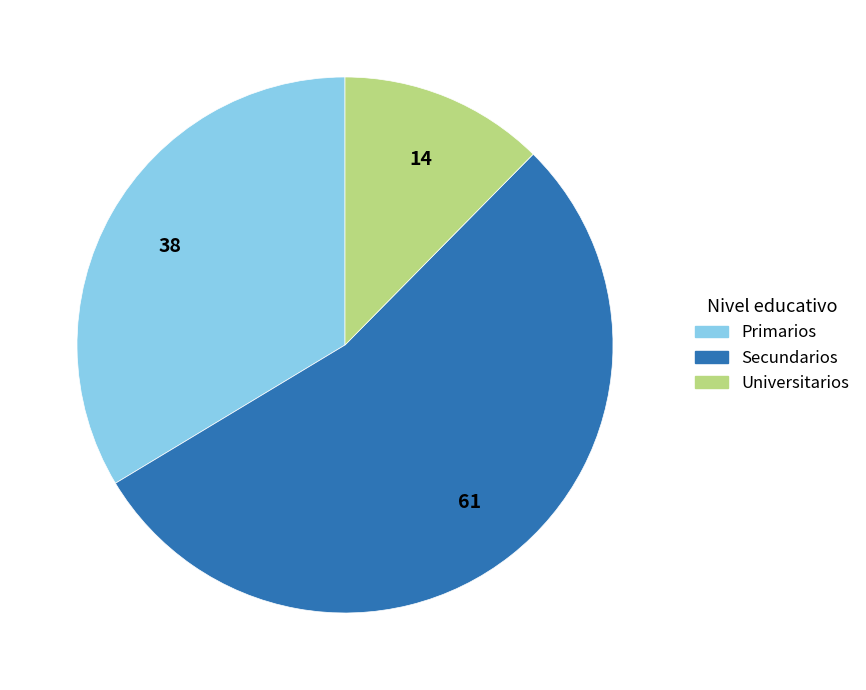

What is the majority slice?

Secundarios